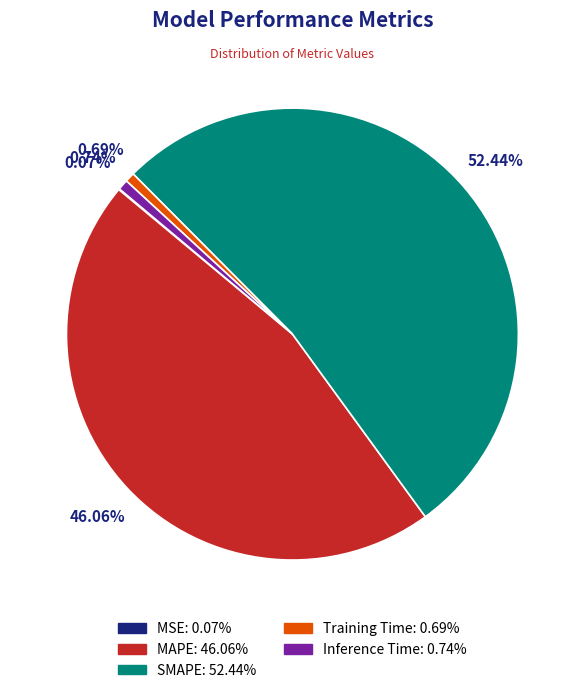

To the nearest percent, what is the combined percentage of SMAPE and MAPE?

98%